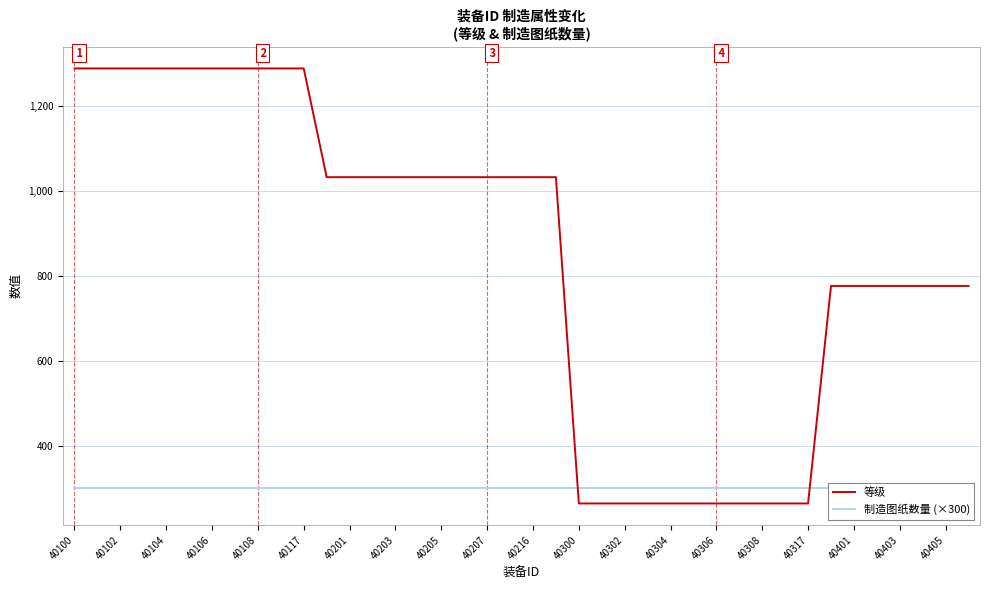

Rank the series by their maximum value, from highest to lowest.

等级, 制造图纸数量 (×300)